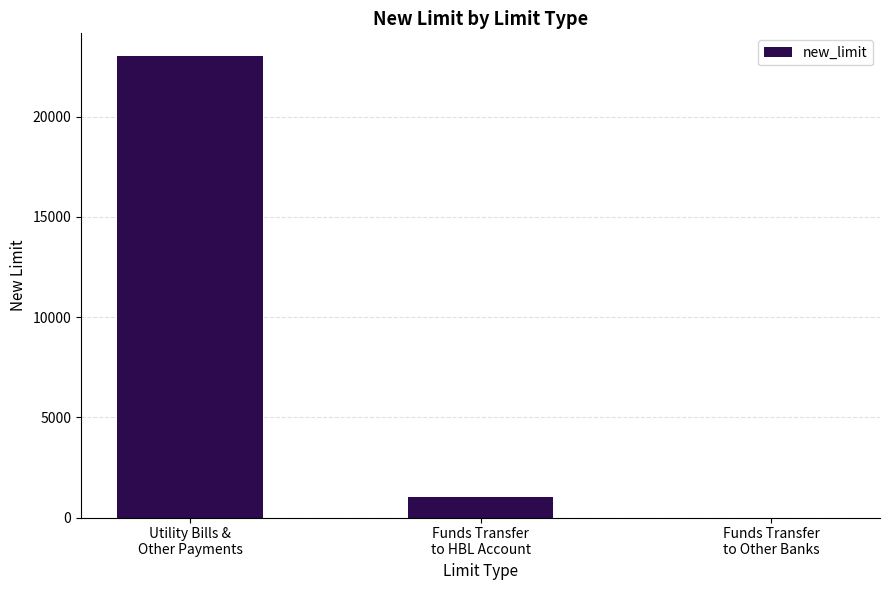

What is the sum of all values?

24001